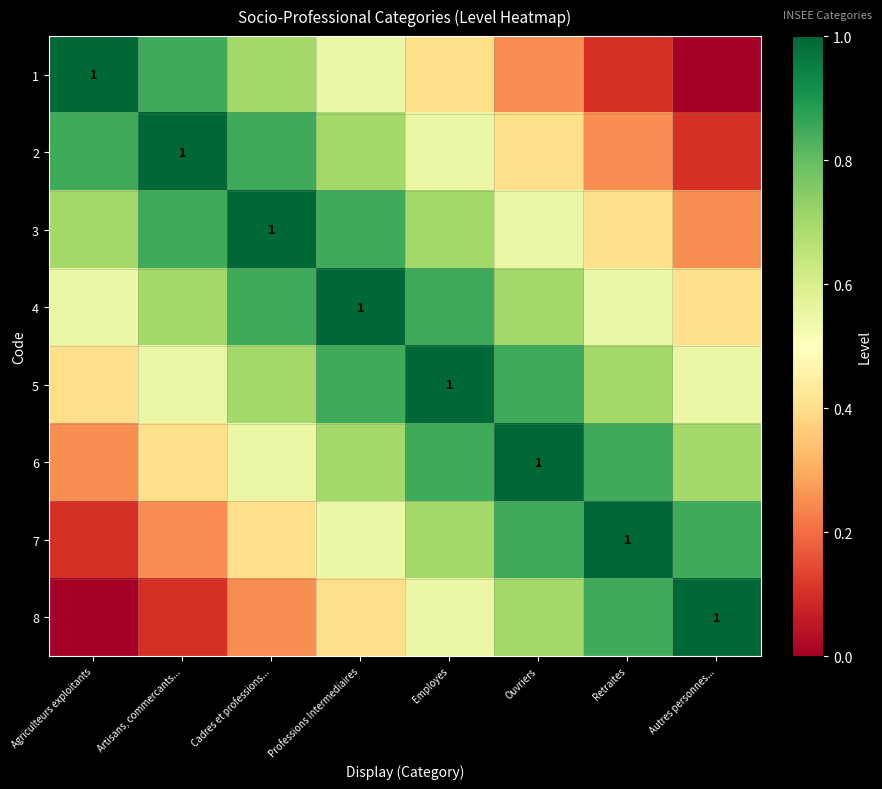

What value does the 6 series have at Ouvriers?

1.0